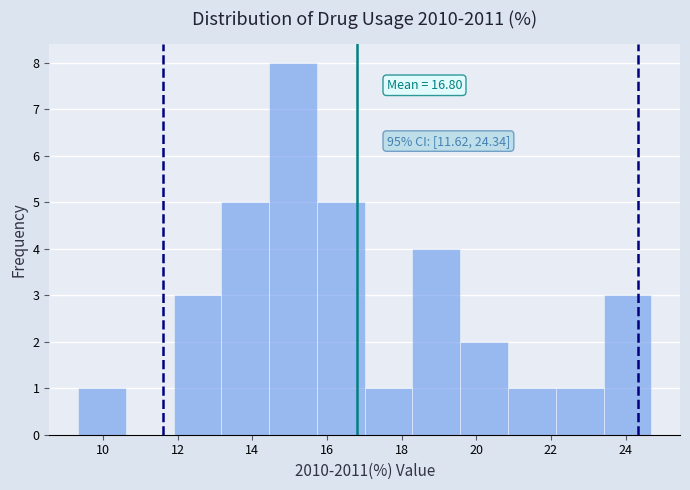

Which range on the x-axis has the tallest bar?

14.4 to 15.8